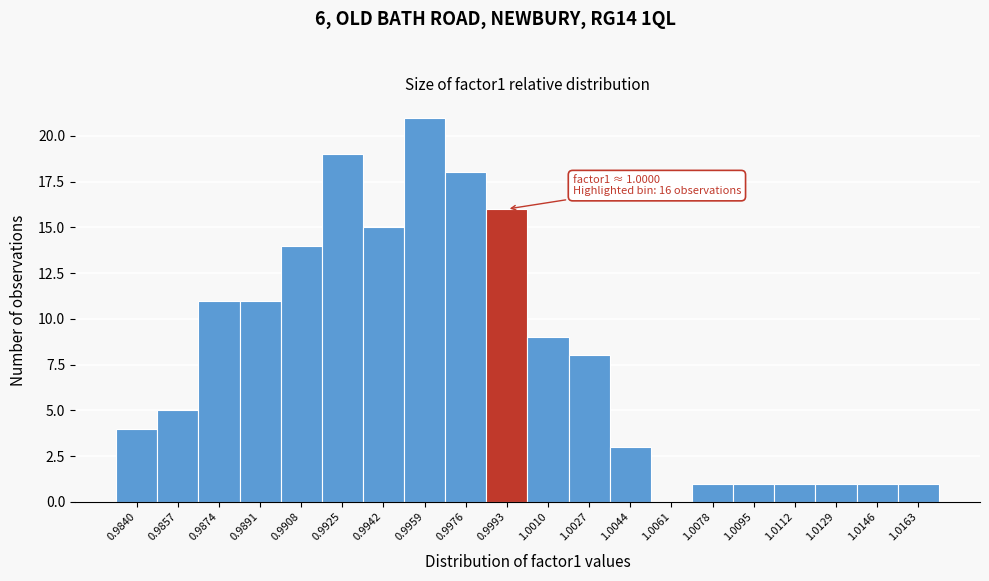

Reading left to right, what are all the values shown in this chart?

0.9840=4	0.9857=5	0.9874=11	0.9891=11	0.9908=14	0.9925=19	0.9942=15	0.9959=21	0.9976=18	0.9993=16	1.0010=9	1.0027=8	1.0044=3	1.0061=0	1.0078=1	1.0095=1	1.0112=1	1.0129=1	1.0146=1	1.0163=1